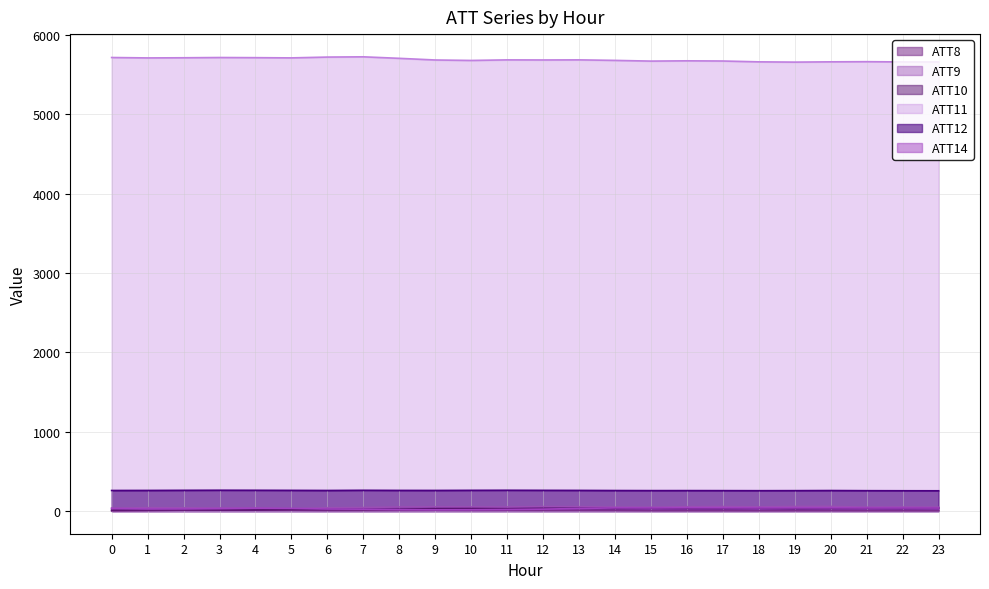

What is the spread (max minus min) of values at 12?

5674.8